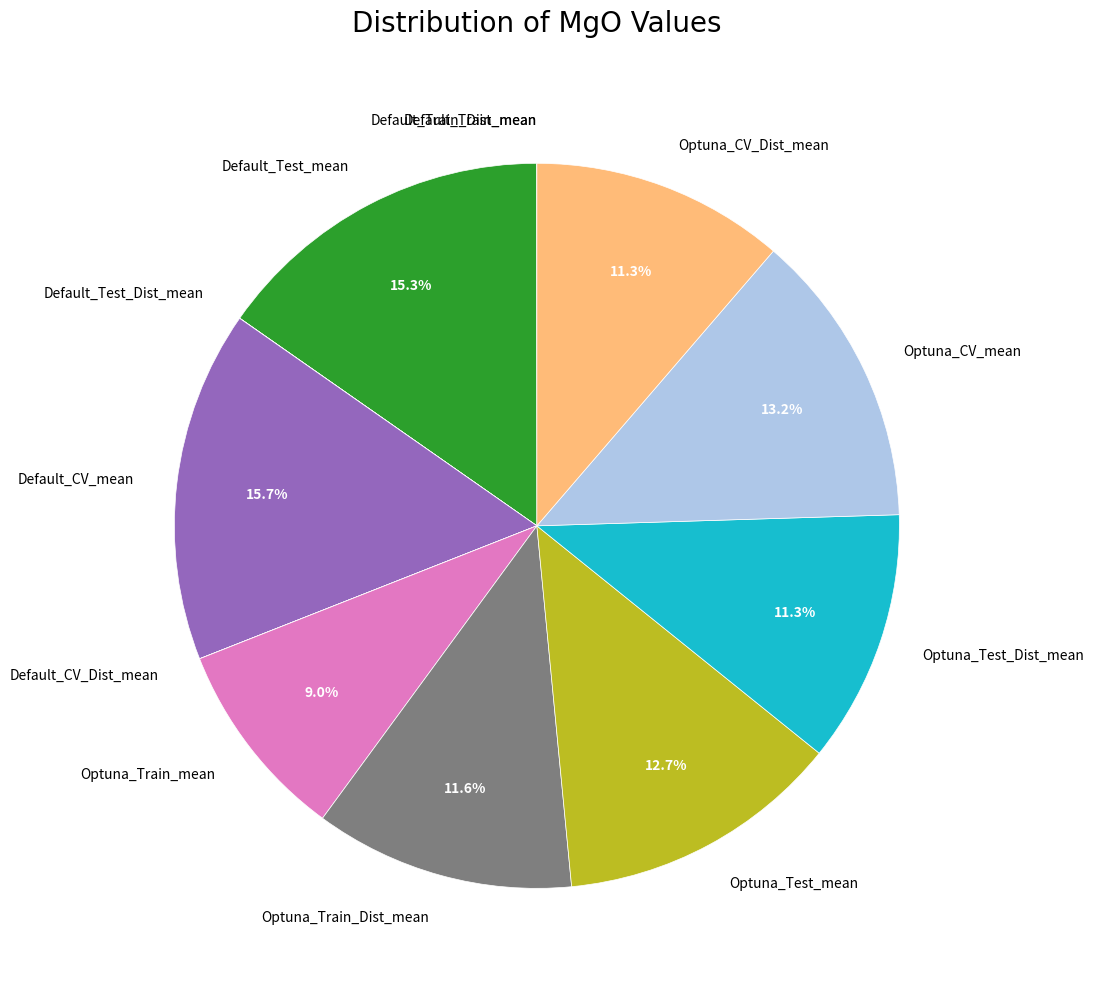

To the nearest percent, what is the difference between the largest and smallest slice percentages?

16%